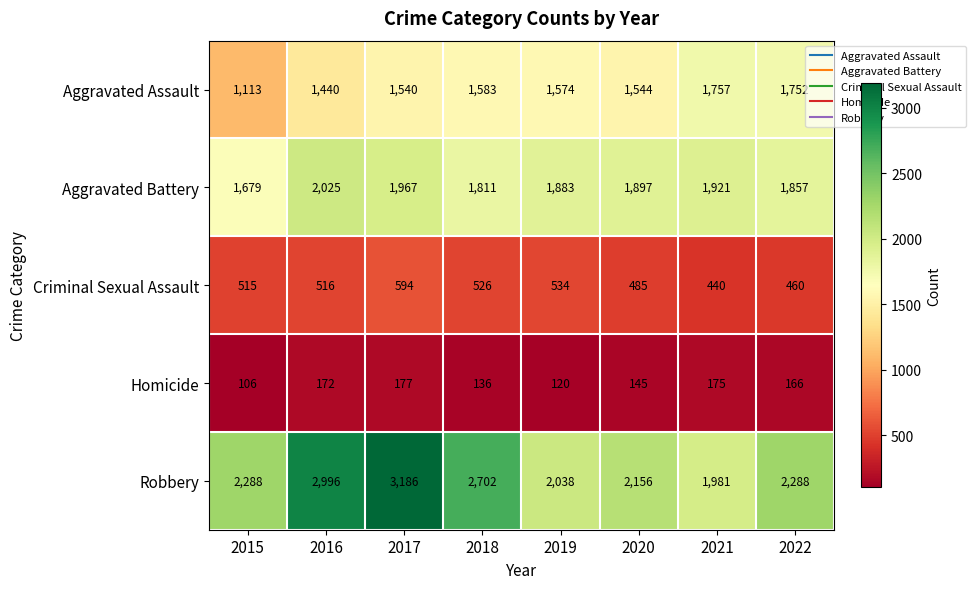

At which category does the chart reach its peak across all series?

2017